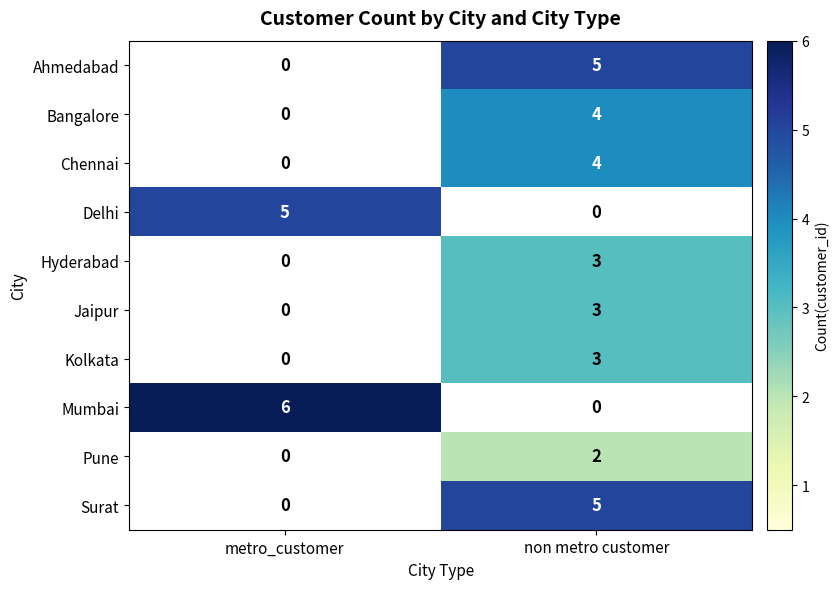

At which category is the sum across all series the highest?

non metro customer